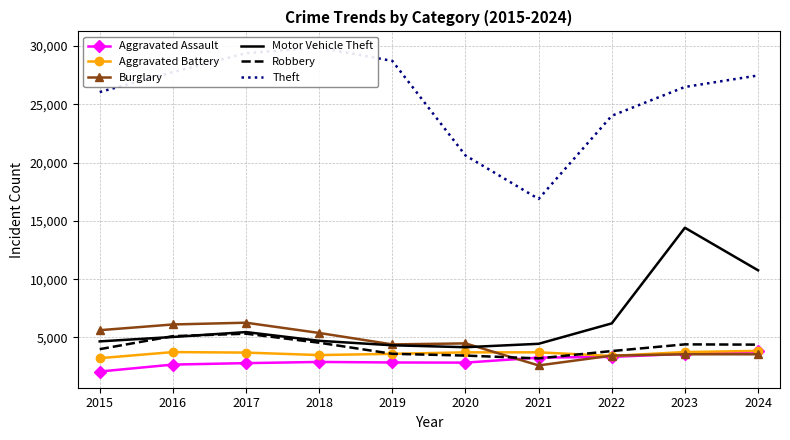

What is the average value of the Aggravated Assault series?

3016